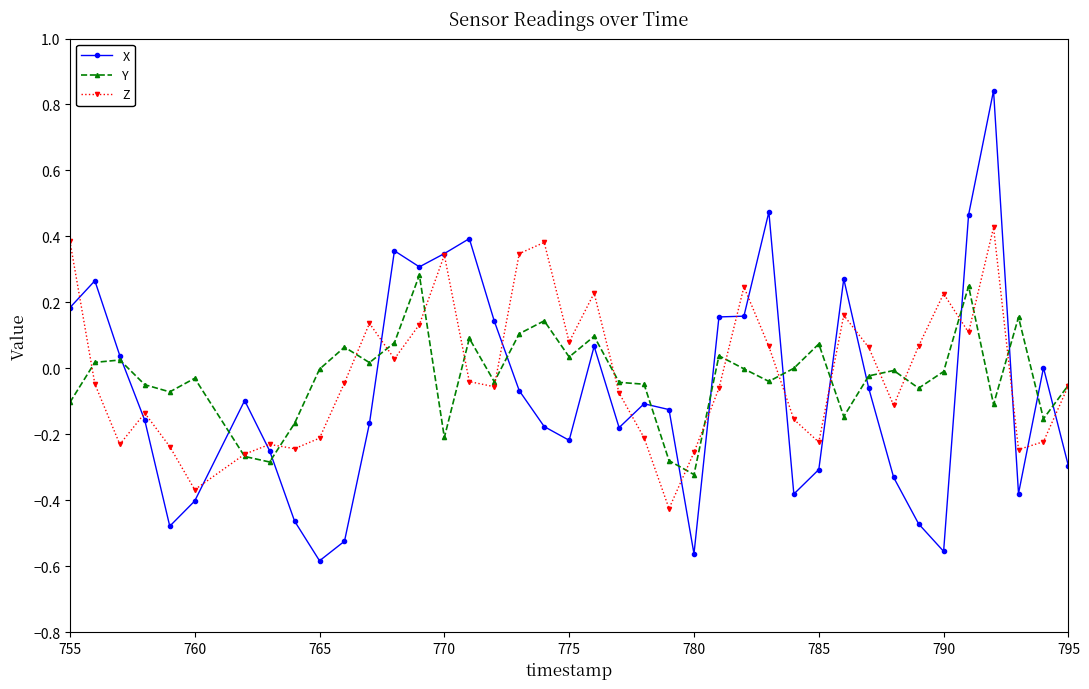

In X, how many points are lower than both neighbors (excluding endpoints)?

9